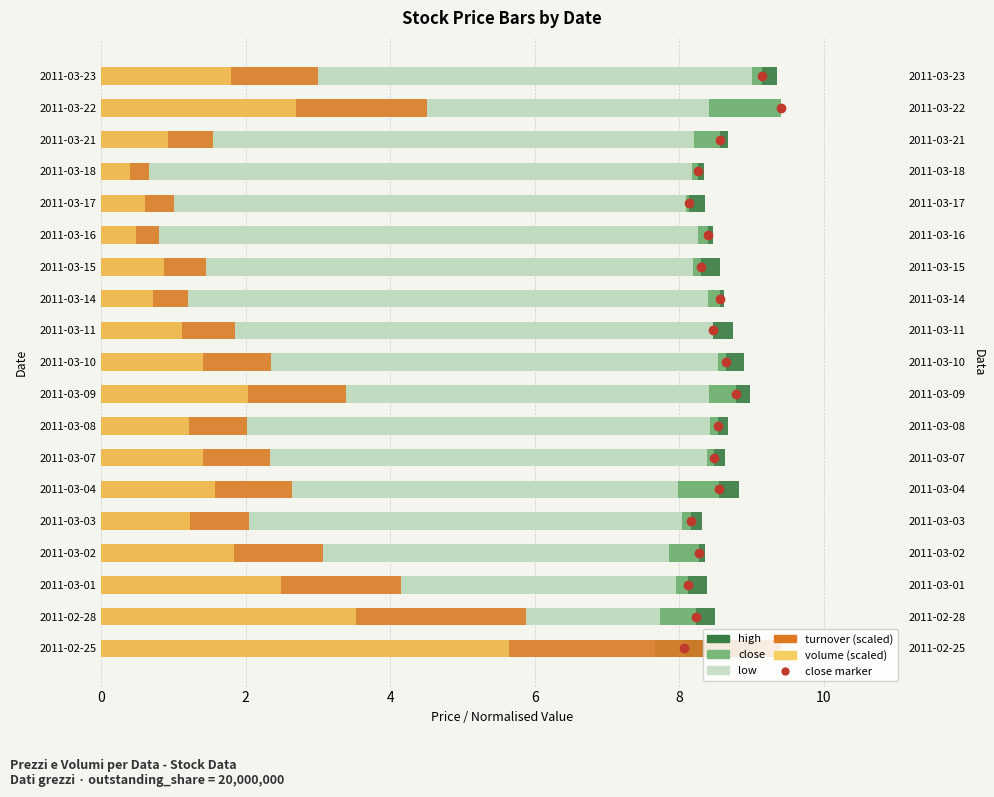

What is the minimum value for low?

7.7